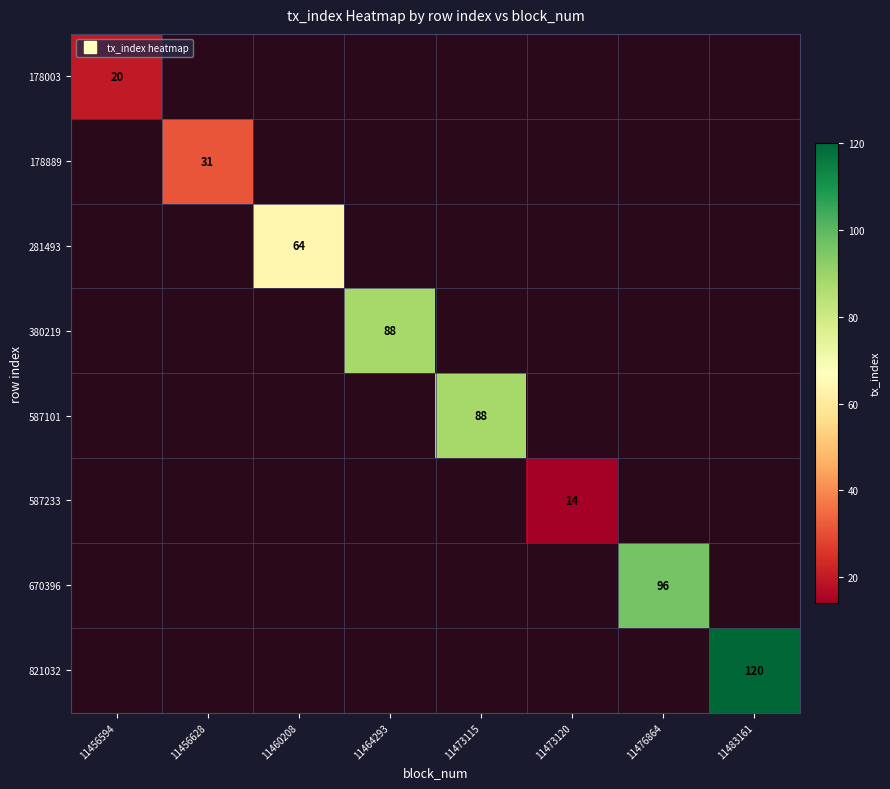

Which category has the lowest value across all series?

11473120